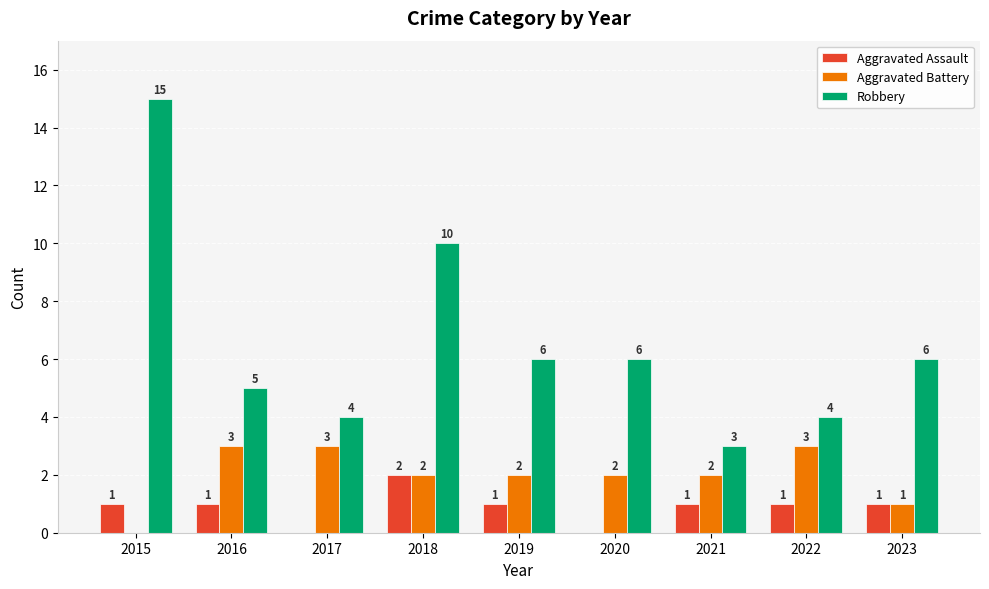

The value of Robbery at 2019 is 6. True or false?

True